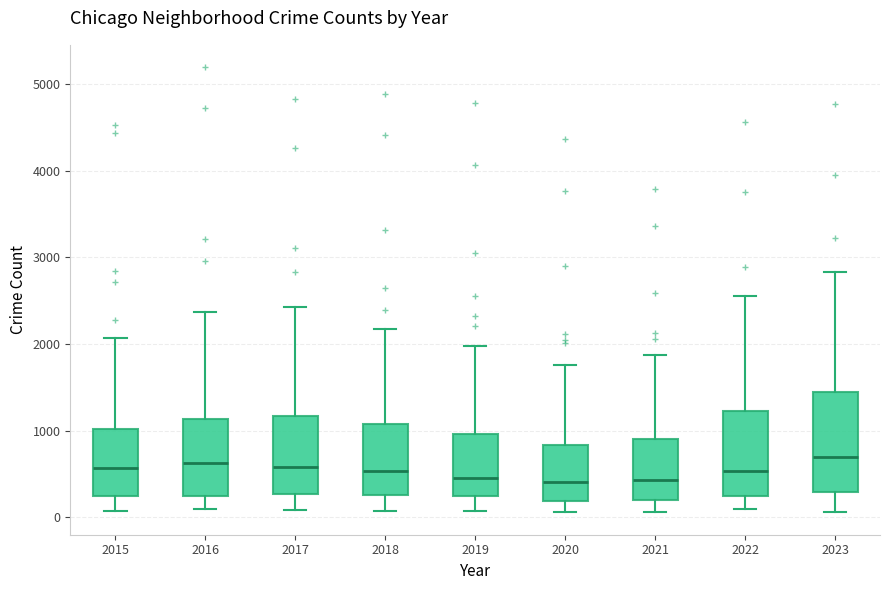

Comparing the boxes themselves (not the whiskers), which one is the tallest?

2023